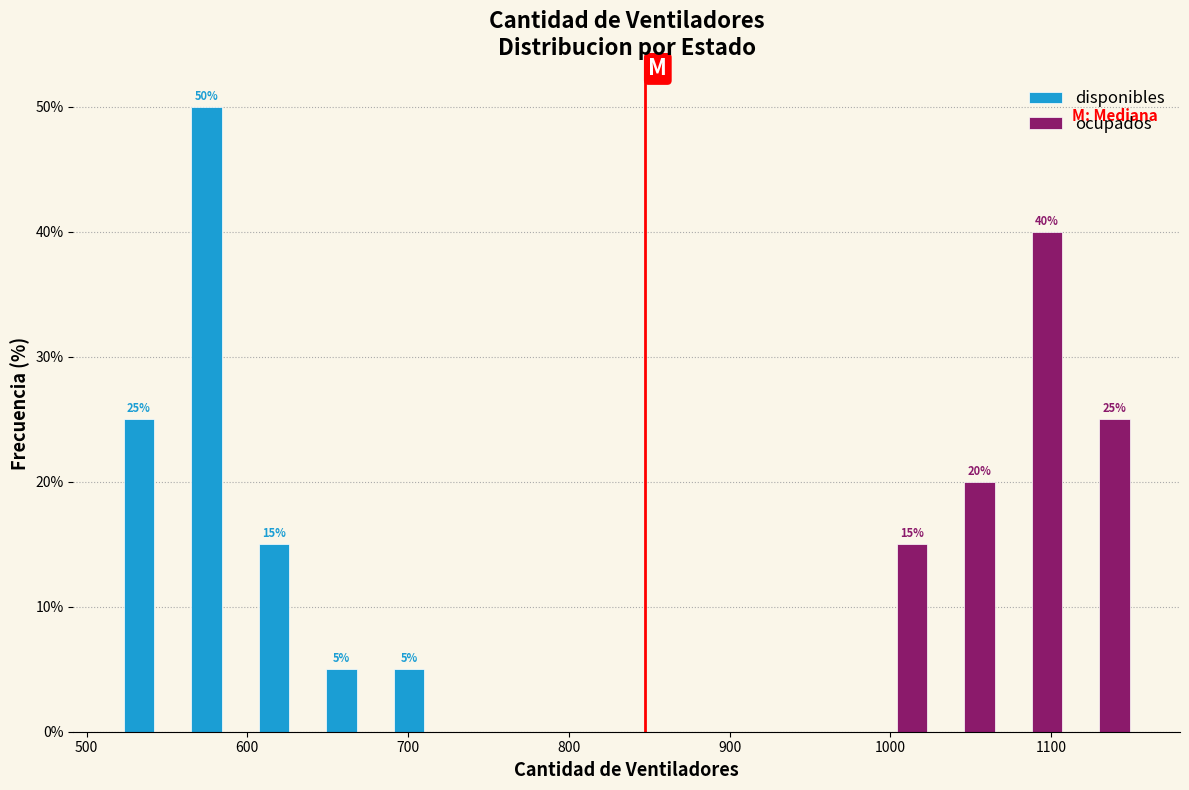

In the disponibles series, which range on the x-axis has the tallest bar?

563 to 605